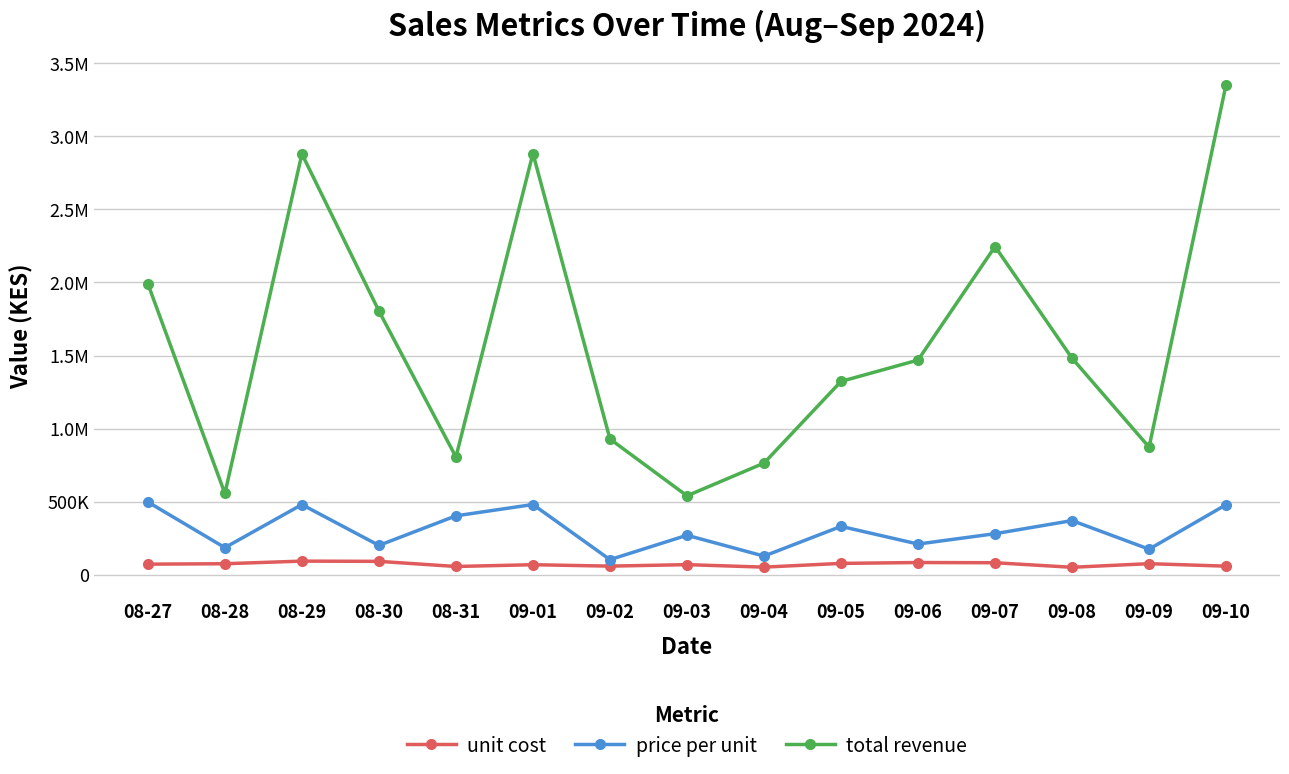

List the labels in order of price per unit value, smallest first.

09-02, 09-04, 09-09, 08-28, 08-30, 09-06, 09-03, 09-07, 09-05, 09-08, 08-31, 09-10, 08-29, 09-01, 08-27